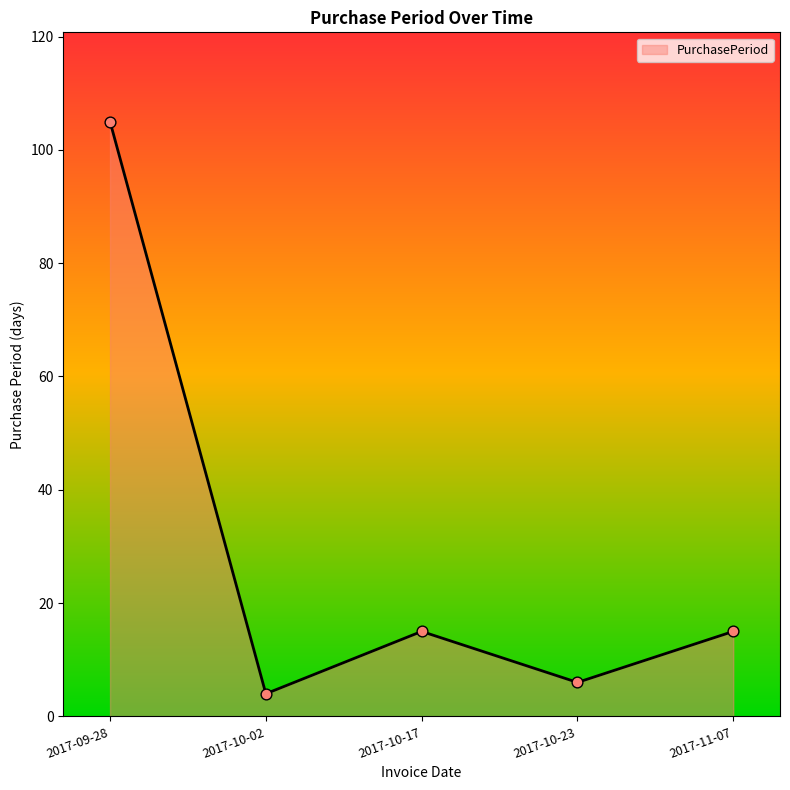

Which has a higher value, 2017-09-28 or 2017-10-23?

2017-09-28